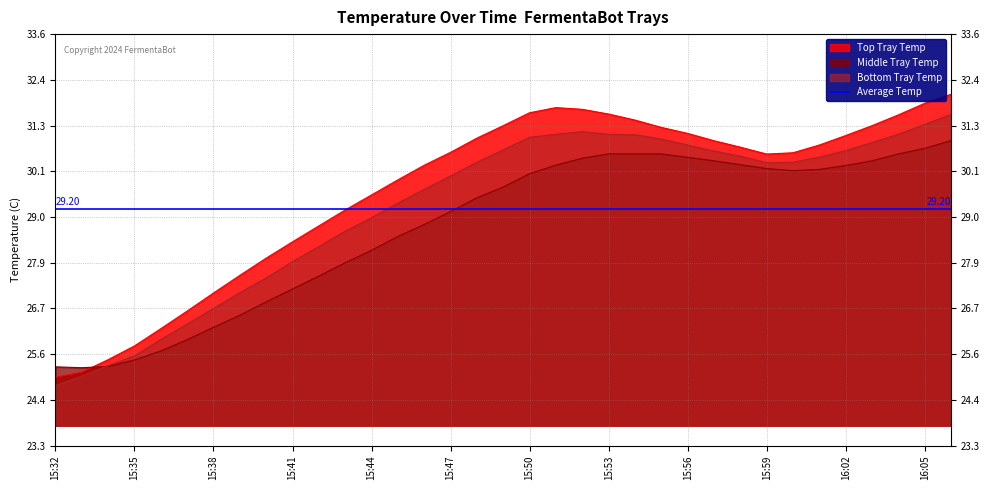

How many categories are shown in the chart?

35